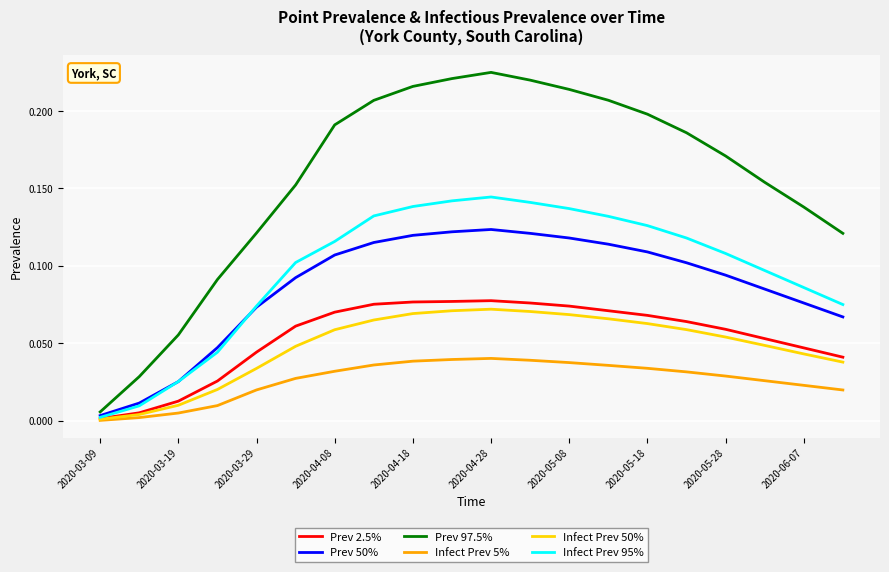

Which series has the largest range (max minus min)?

Prev 97.5%